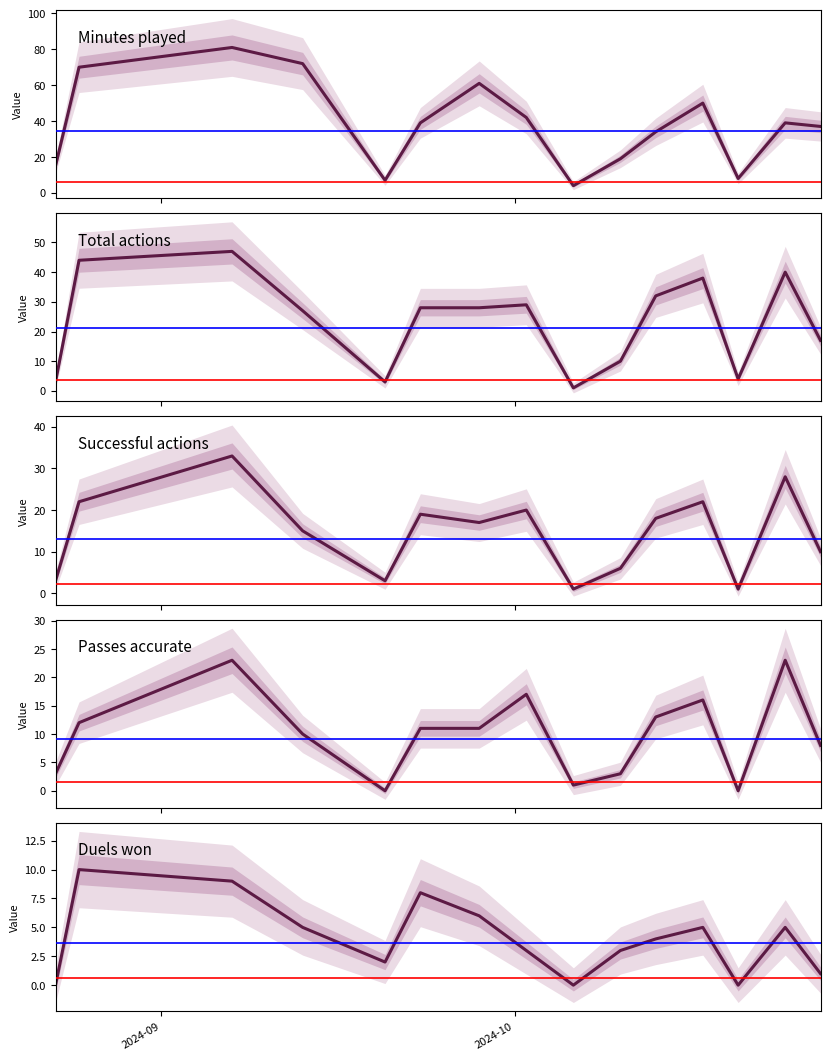

How many lines are shown in the chart?

5